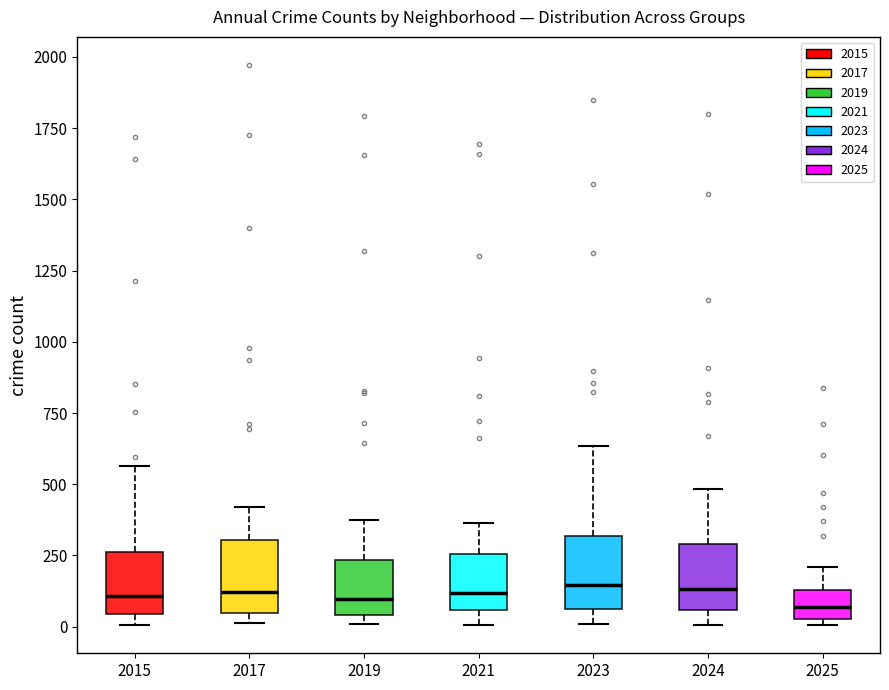

Reading left to right, read every box against the y-axis: the position of its median line, the range the box covers, and the ends of its whiskers. The values are not printed on the chart, so give them approximately, as read against the axis.

2015: median 100, box 50 to 250, whiskers 0 to 550
2017: median 100, box 50 to 300, whiskers 0 to 400
2019: median 100, box 50 to 250, whiskers 0 to 400
2021: median 100, box 50 to 250, whiskers 0 to 350
2023: median 150, box 50 to 300, whiskers 0 to 650
2024: median 150, box 50 to 300, whiskers 0 to 500
2025: median 50 (inside the box), box 50 to 150, whiskers 0 to 200